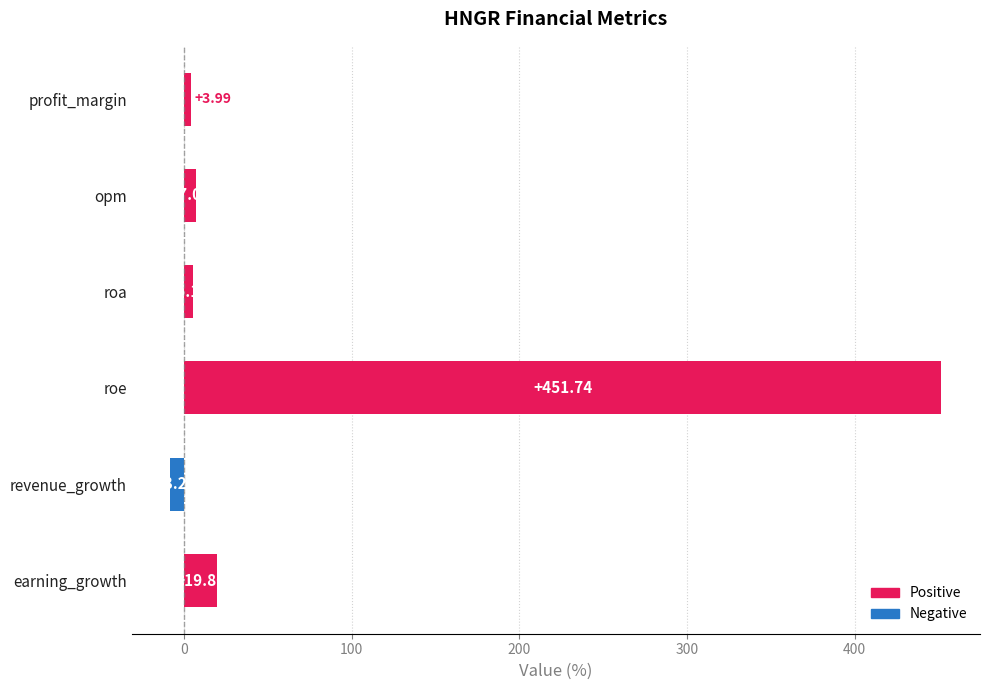

Does the chart contain any negative values?

Yes